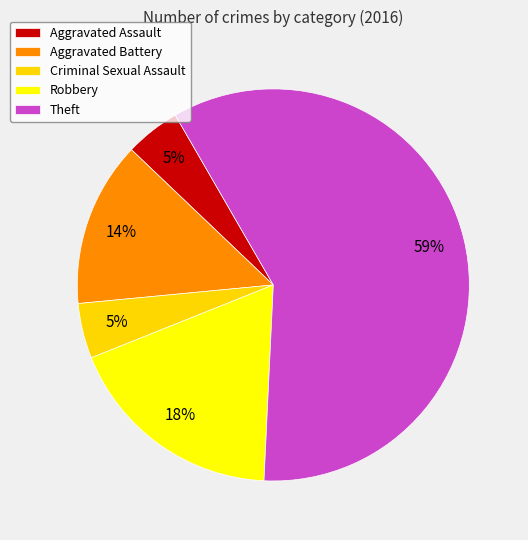

What is the largest slice in the pie chart?

Theft